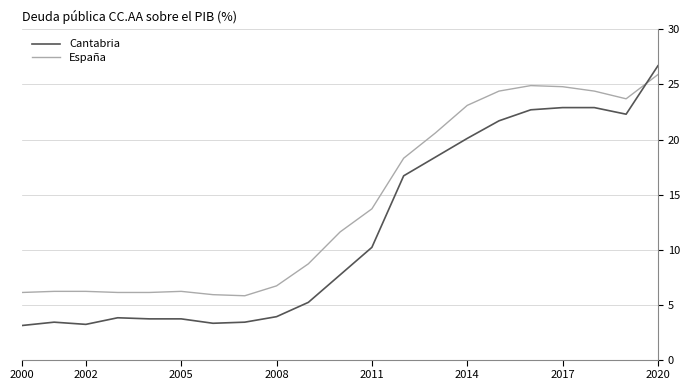

List the series in order of their overall mean, lowest first.

Cantabria, España